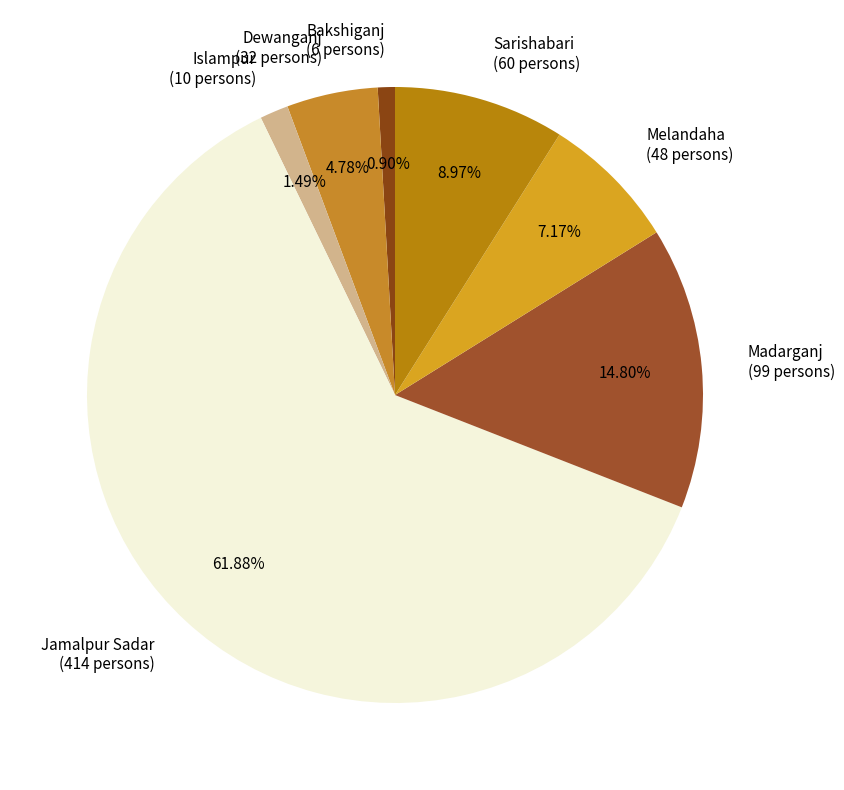

Is it true that Bakshiganj is 1% of the pie?

True